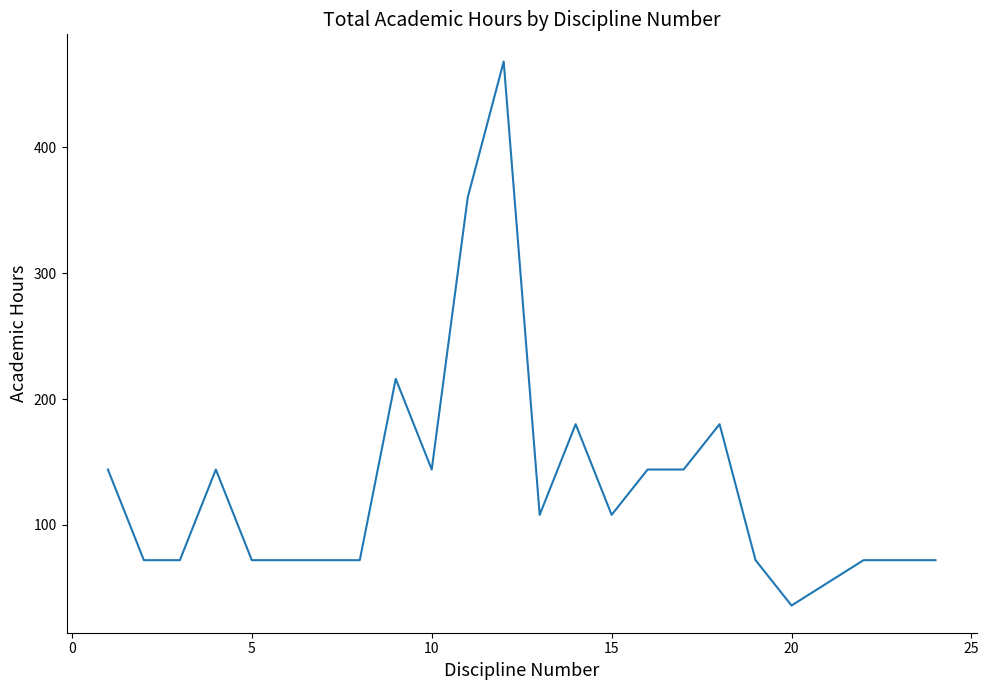

What is the greatest value displayed?

468